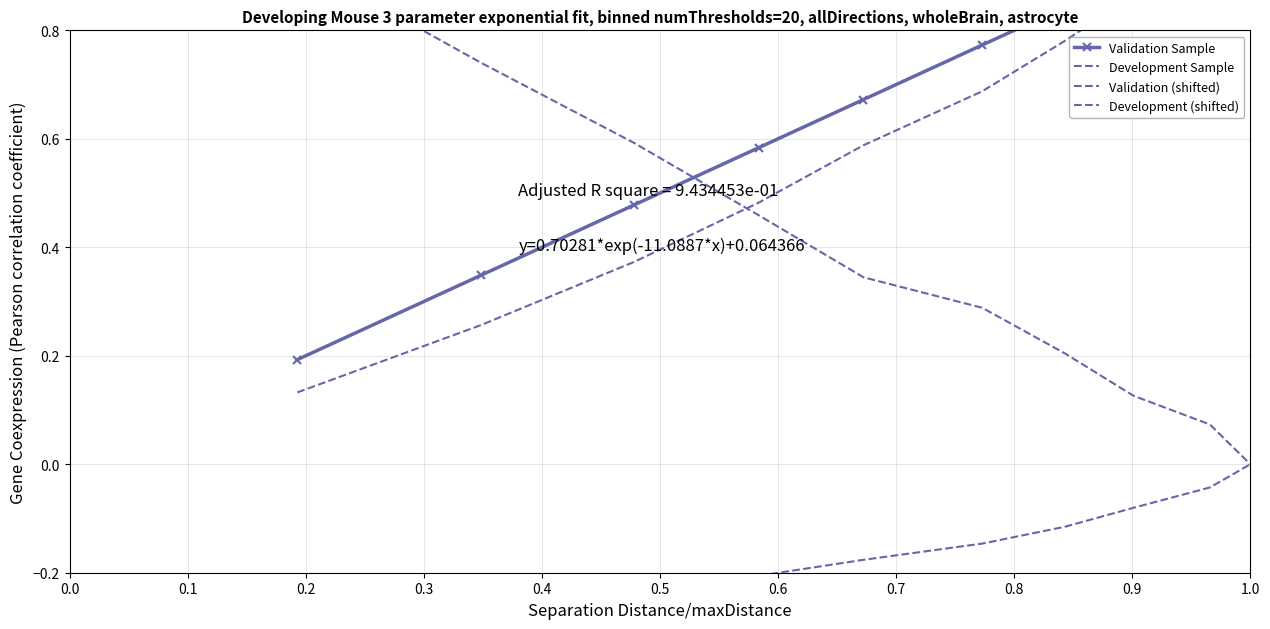

Is it true that Development (shifted) equals -0.2 at 0.5?

False